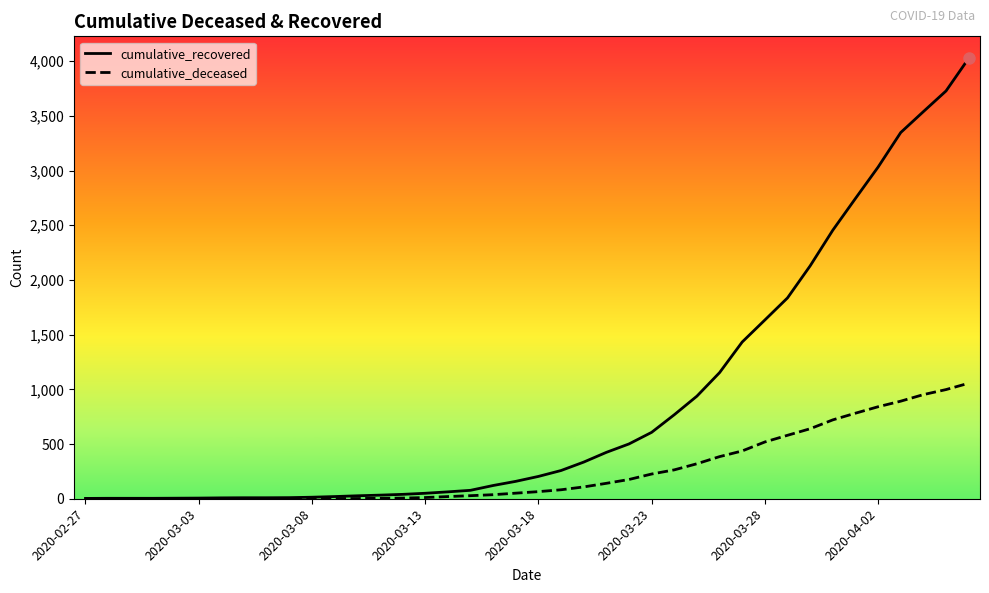

What is the maximum value shown in the chart?

4026